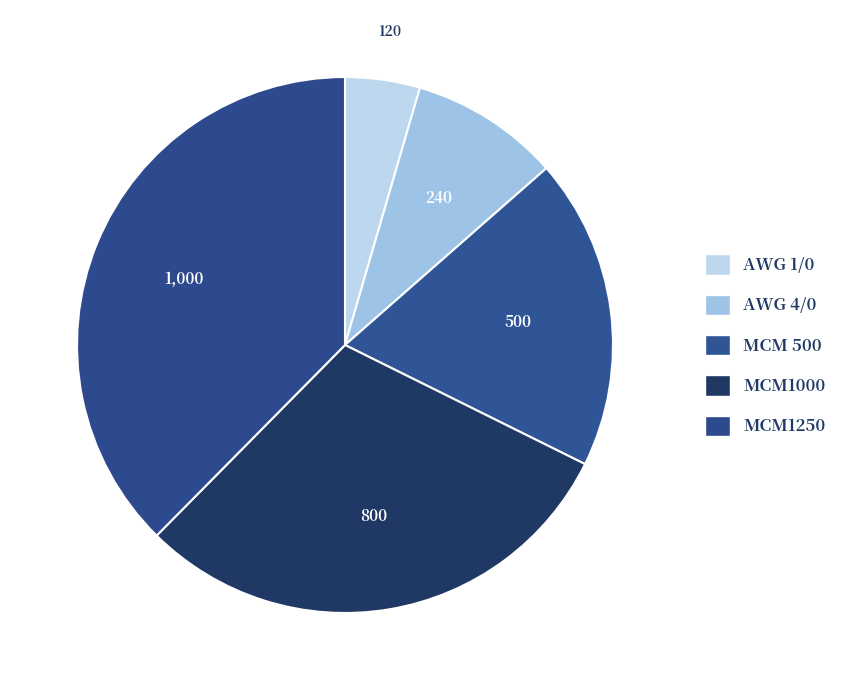

Count the number of slices in the pie.

5